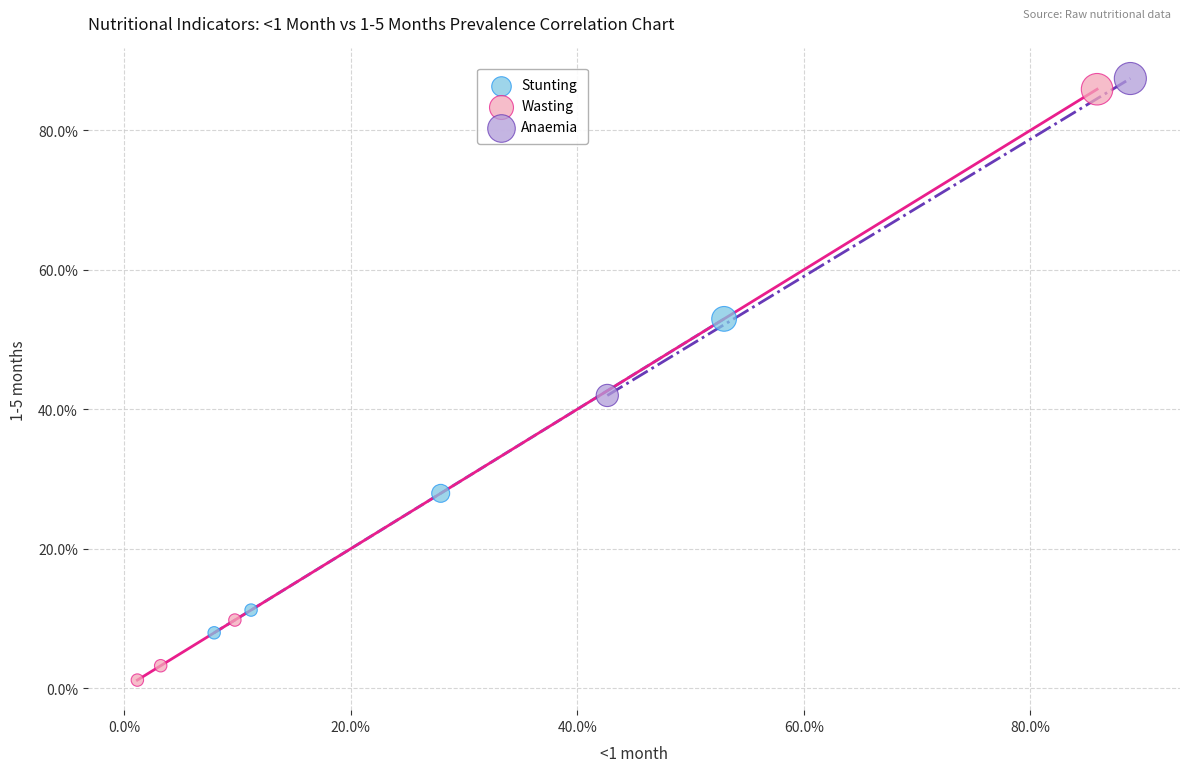

What are all the series names shown in the legend?

Stunting, Wasting, Anaemia